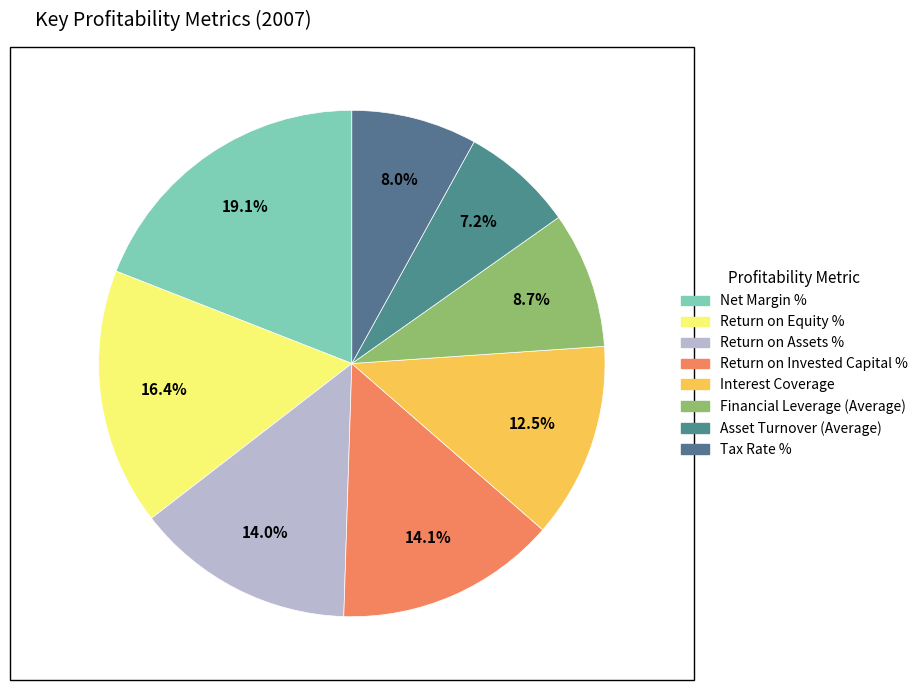

What percentage is NOT represented by Tax Rate %?

92.0%